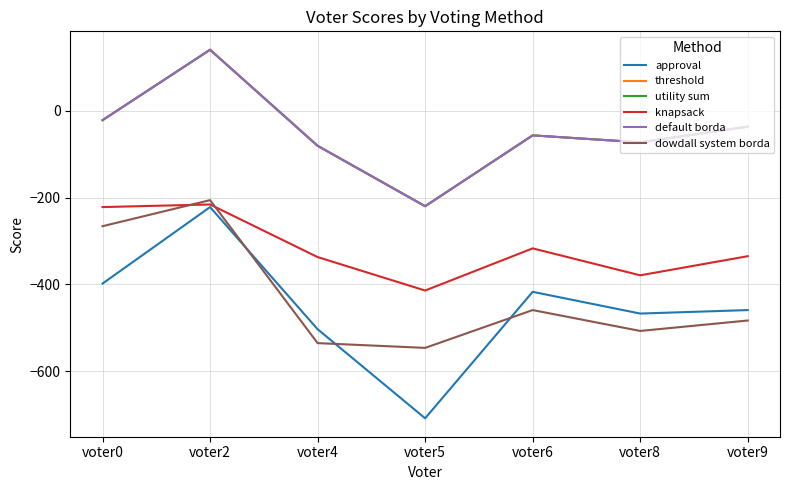

Between voter5 and voter8, which is larger?

voter8